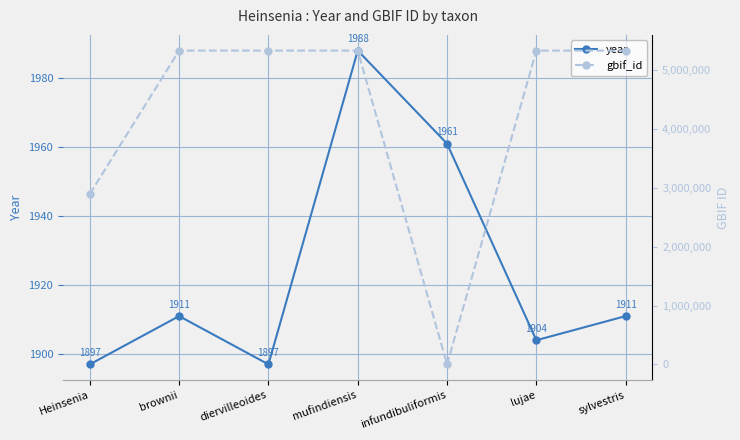

Reading left to right, what are all the values shown in this chart?

year: 1897	1911	1897	1988	1961	1904	1911
gbif_id: 2898310	5336246	5336242	5336243	0	5336245	5336247